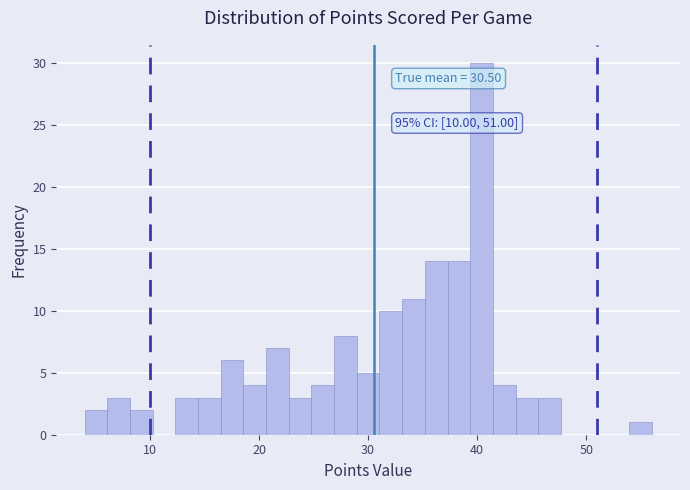

Around what value on the x-axis is the tallest bar? Give the approximate position of its centre, as read against the axis.

40